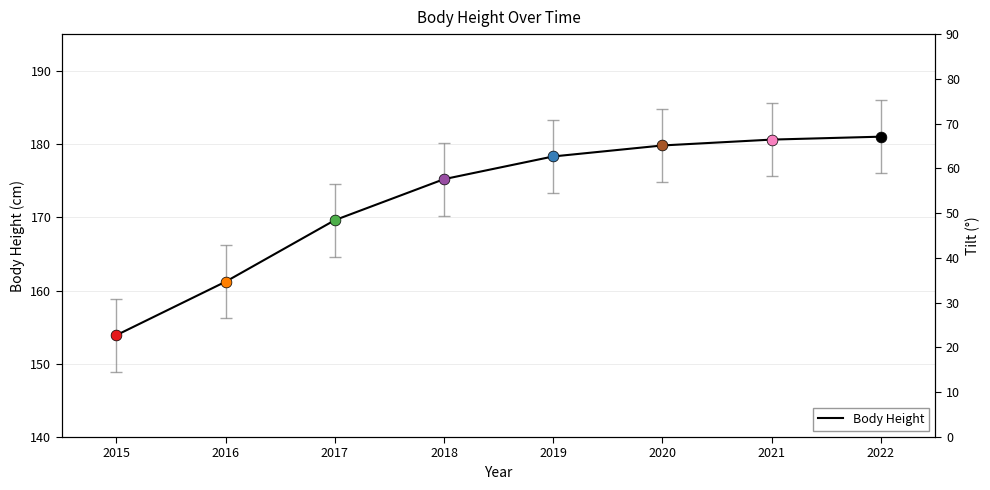

What is the change in value from 2017 to 2019?

+8.7